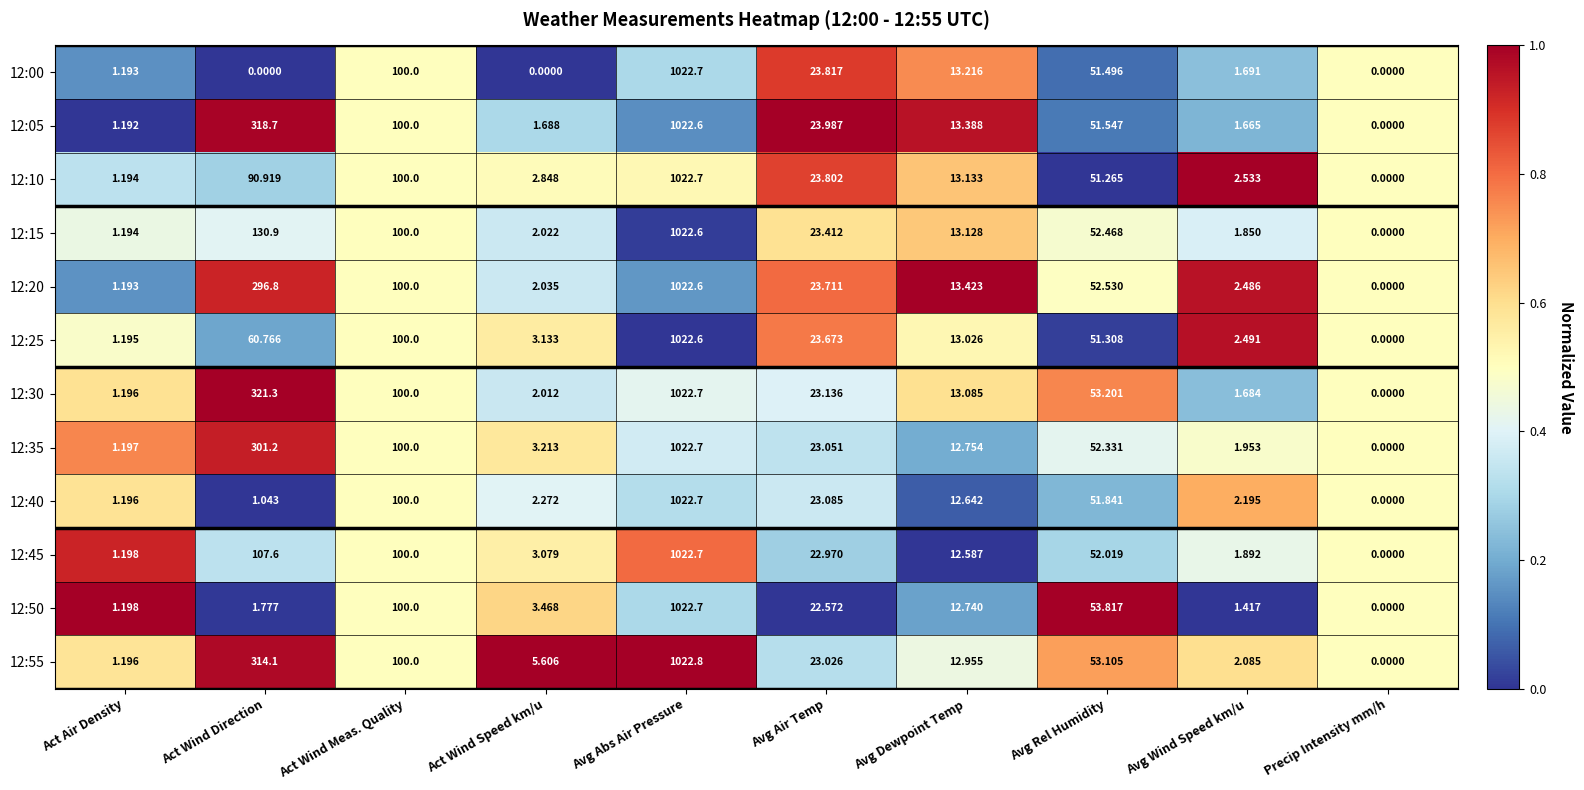

Rank the categories by 12:10 value from highest to lowest.

Avg Abs Air Pressure, Act Wind Meas. Quality, Act Wind Direction, Avg Rel Humidity, Avg Air Temp, Avg Dewpoint Temp, Act Wind Speed km/u, Avg Wind Speed km/u, Act Air Density, Precip Intensity mm/h